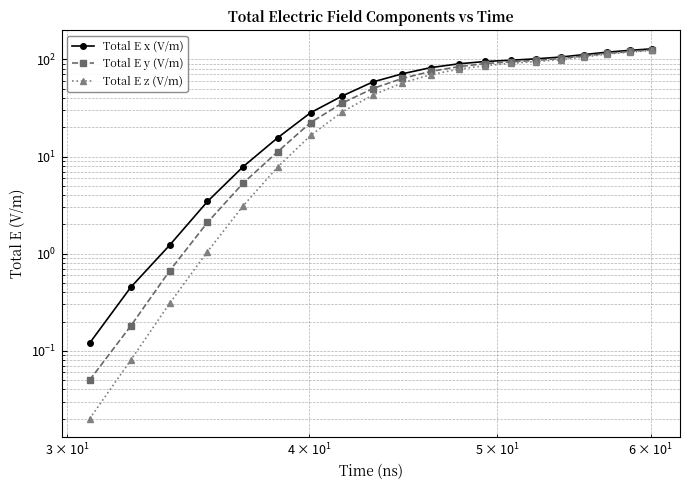

Does the chart have visible grid lines?

Yes